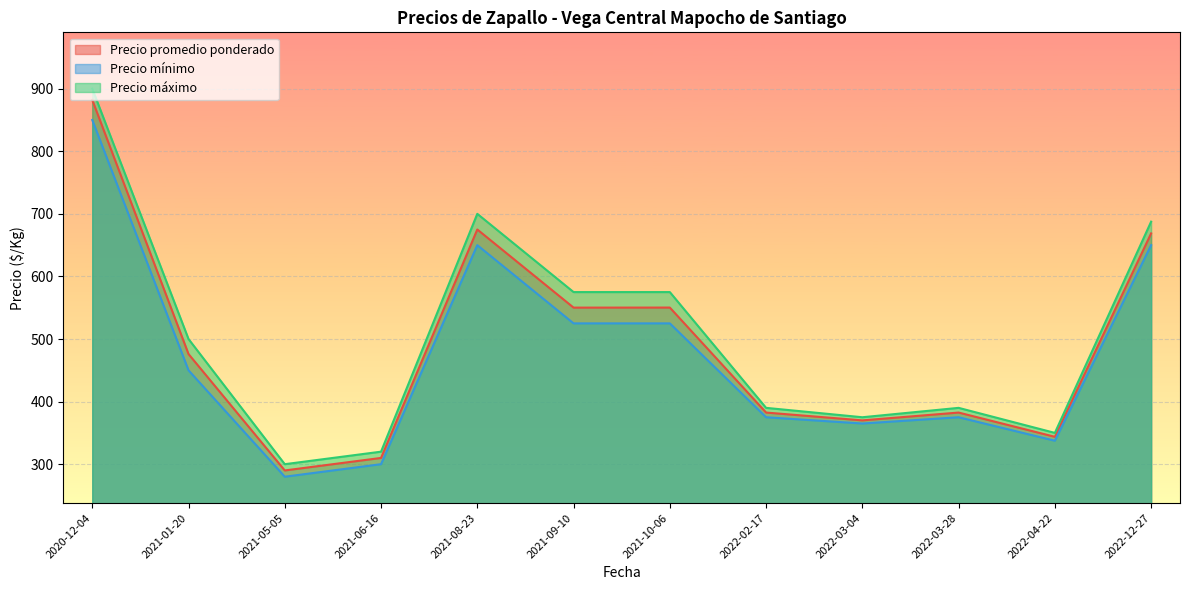

Which category has the highest value across all series?

2020-12-04